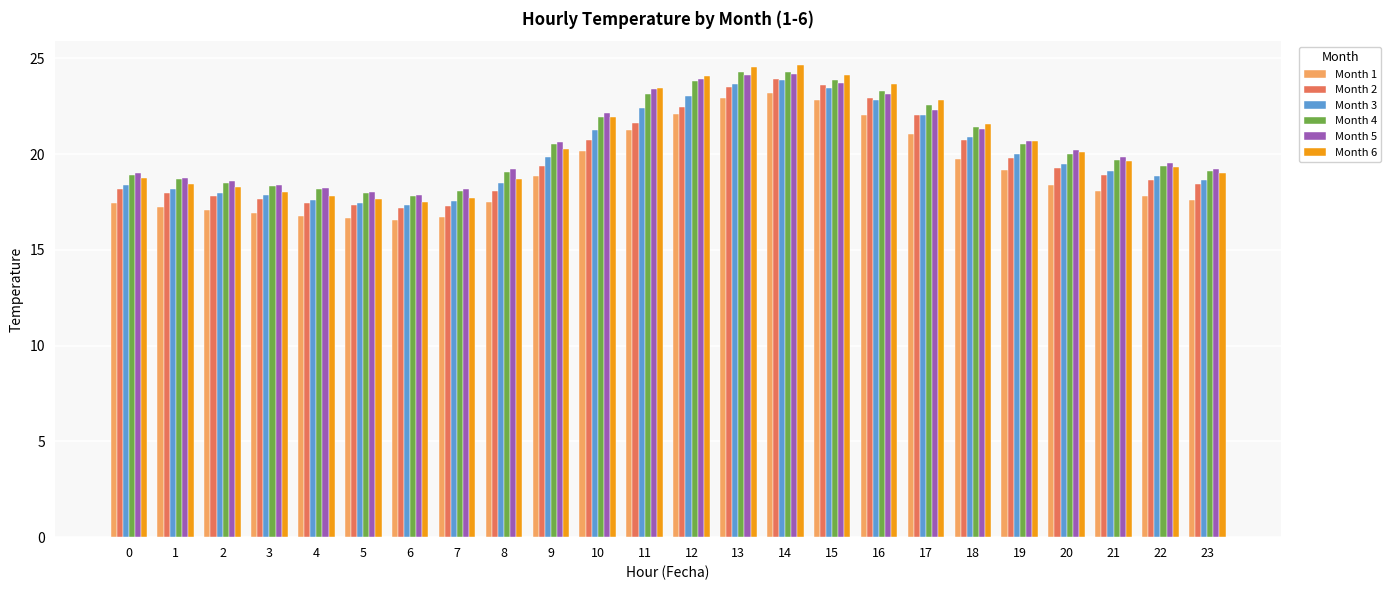

How many bars are there in total?

144